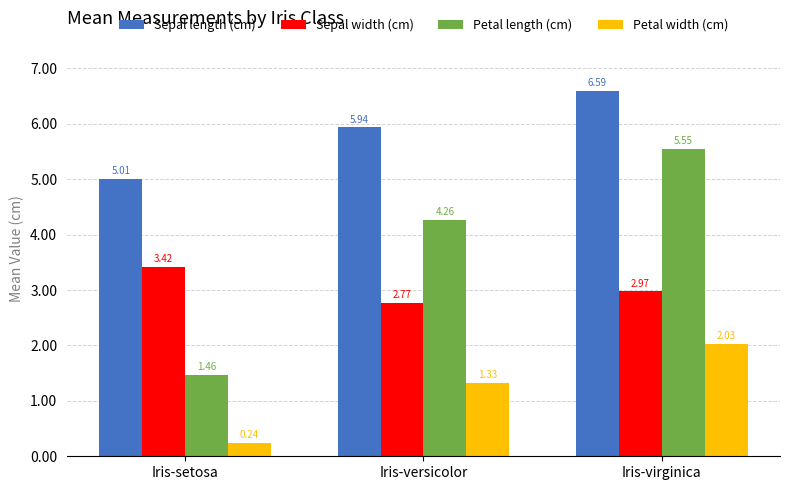

What is the difference between the highest and lowest values at Iris-setosa?

4.8